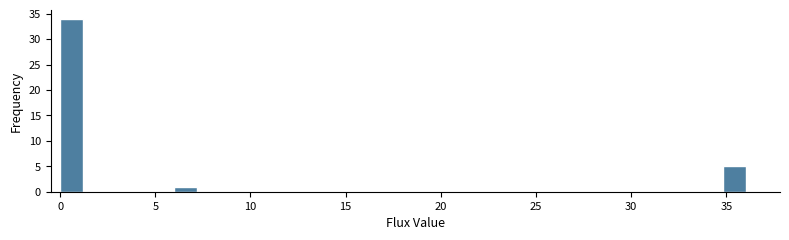

Read against the x-axis, roughly where is the centre of the tallest bar?

0.5